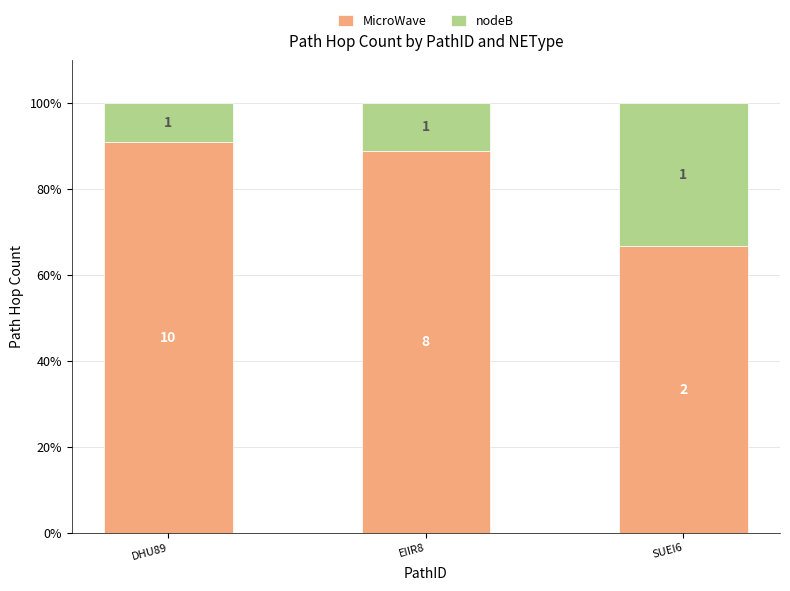

How many bars are there in total?

3